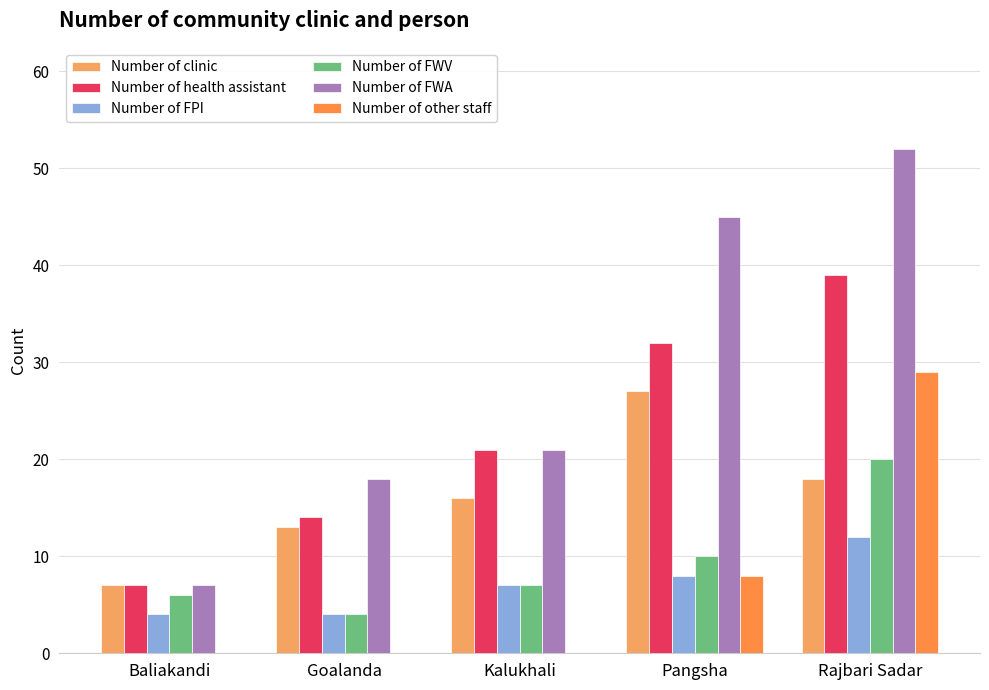

What is the label of the 3rd bar from the left?

Kalukhali